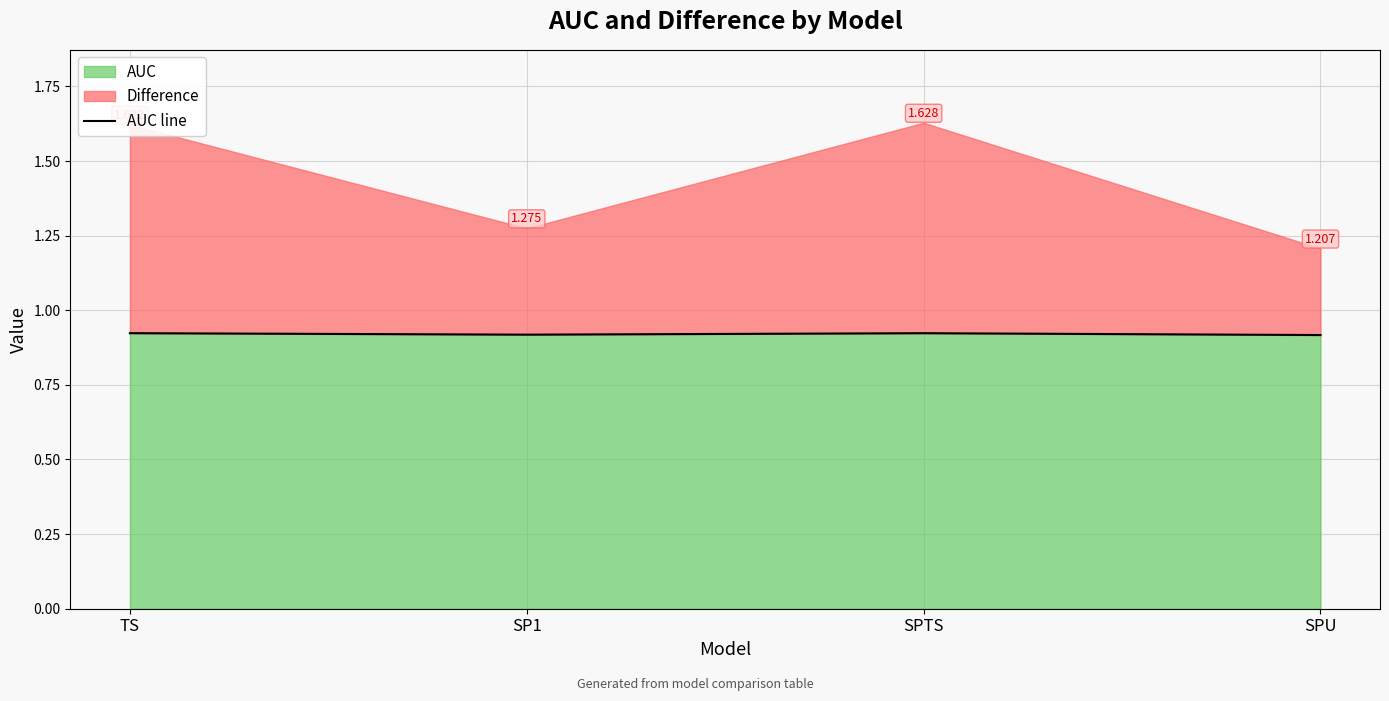

Reading left to right, extract all data points from this chart.

TS=0.9	SP1=0.9	SPTS=0.9	SPU=0.9